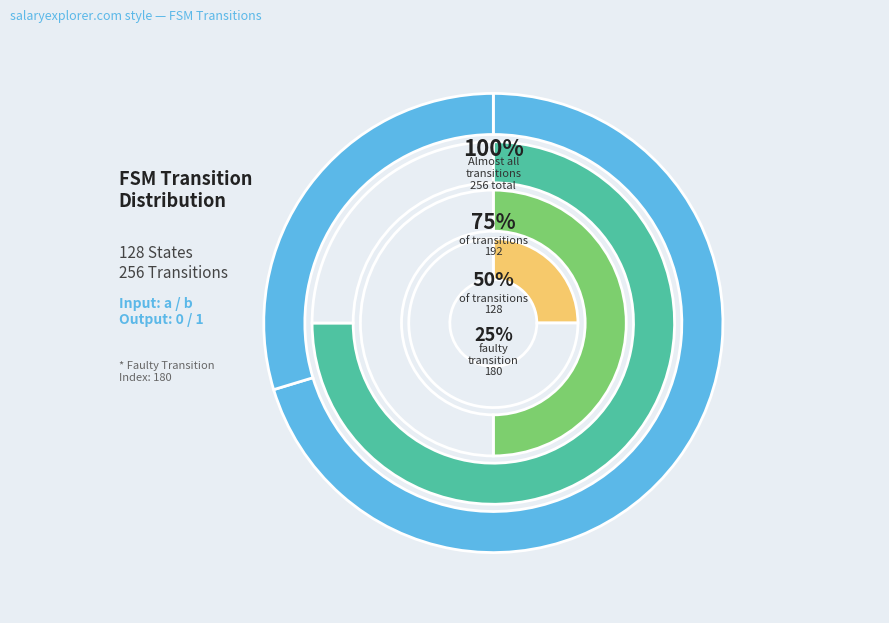

What percentage is NOT represented by Output 0?

100.0%